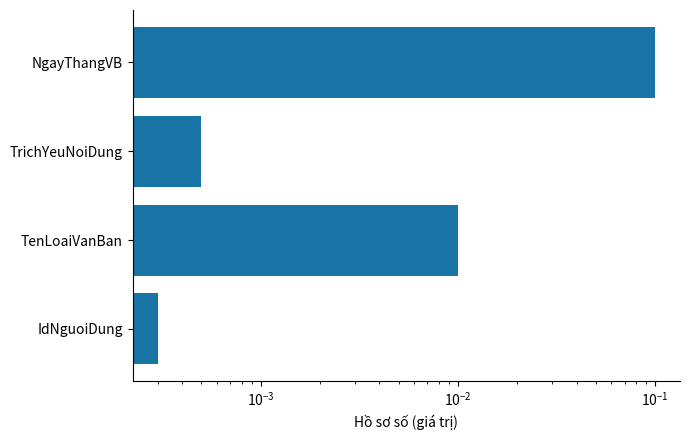

How many bars are there in total?

4